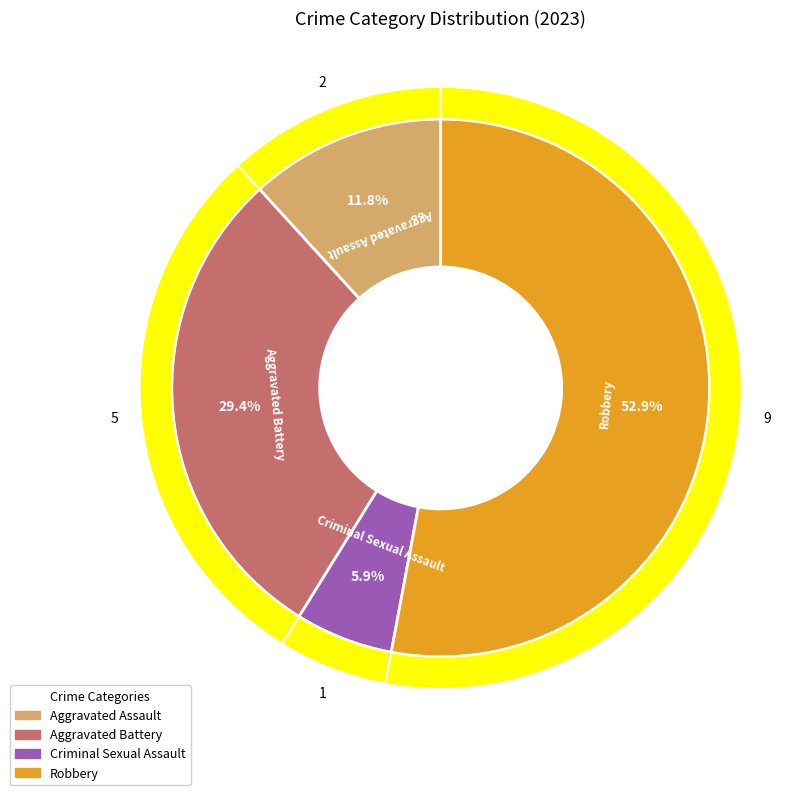

Is Robbery the majority of the pie?

Yes